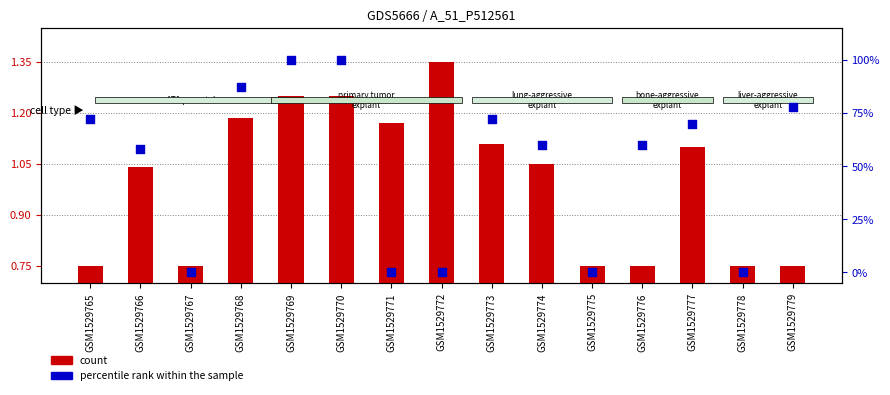

Which series reaches the minimum Y coordinate?

percentile rank within the sample